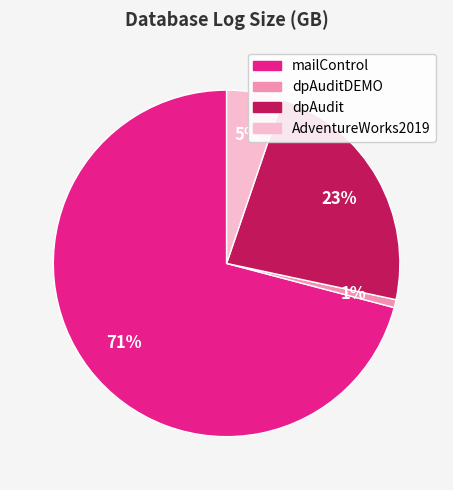

Which slice is the smallest?

dpAuditDEMO